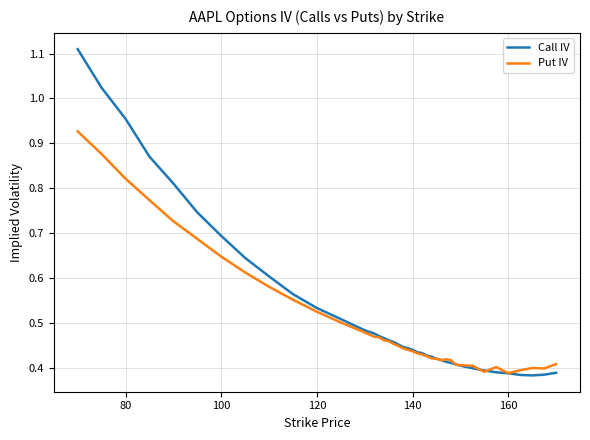

Which series has the widest spread of values?

Call IV